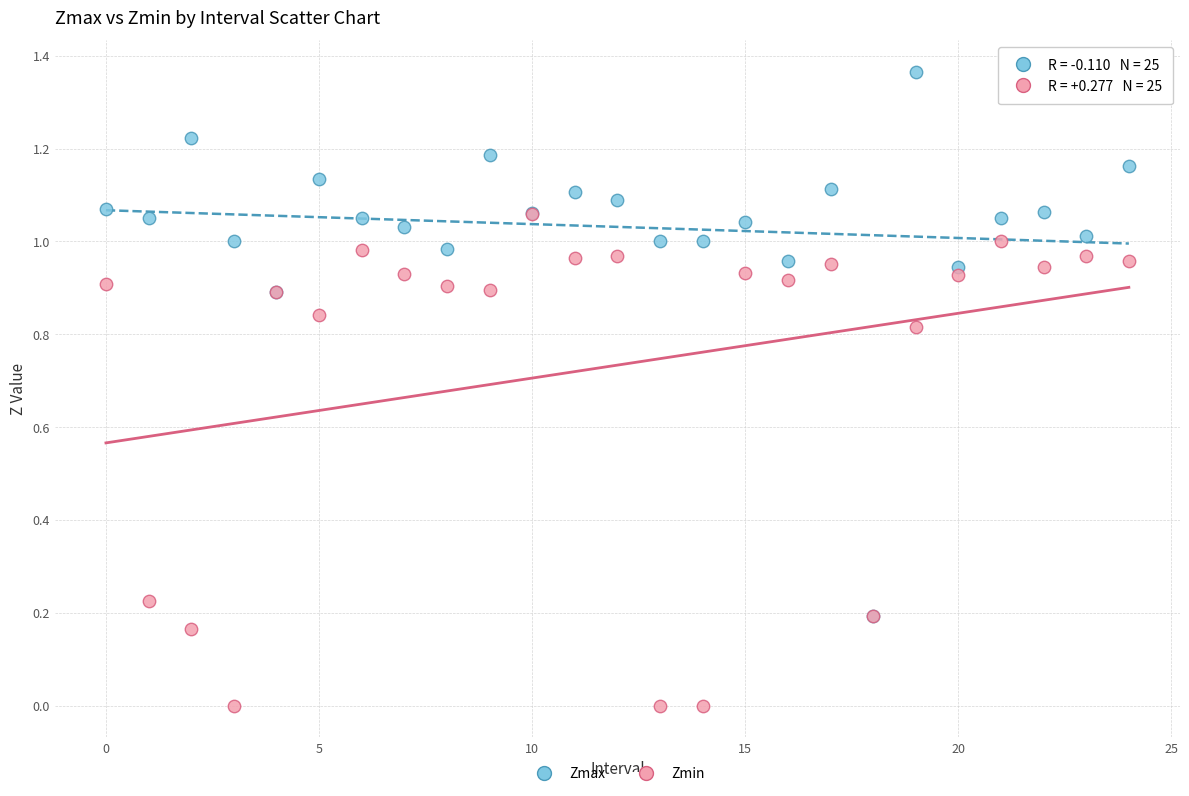

Which series has the largest Y range (max minus min)?

Zmax